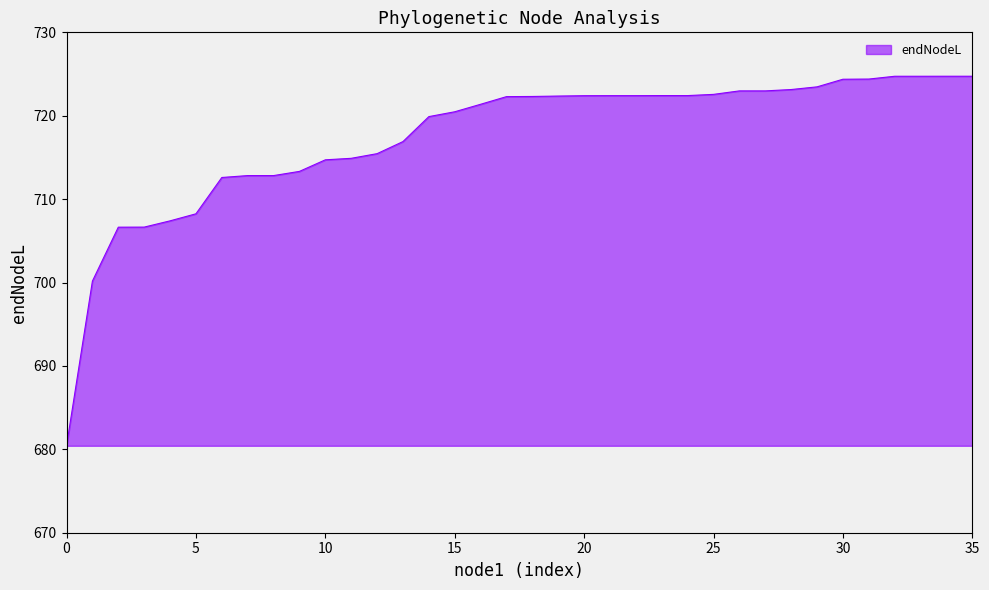

What is the maximum value shown in the chart?

724.7